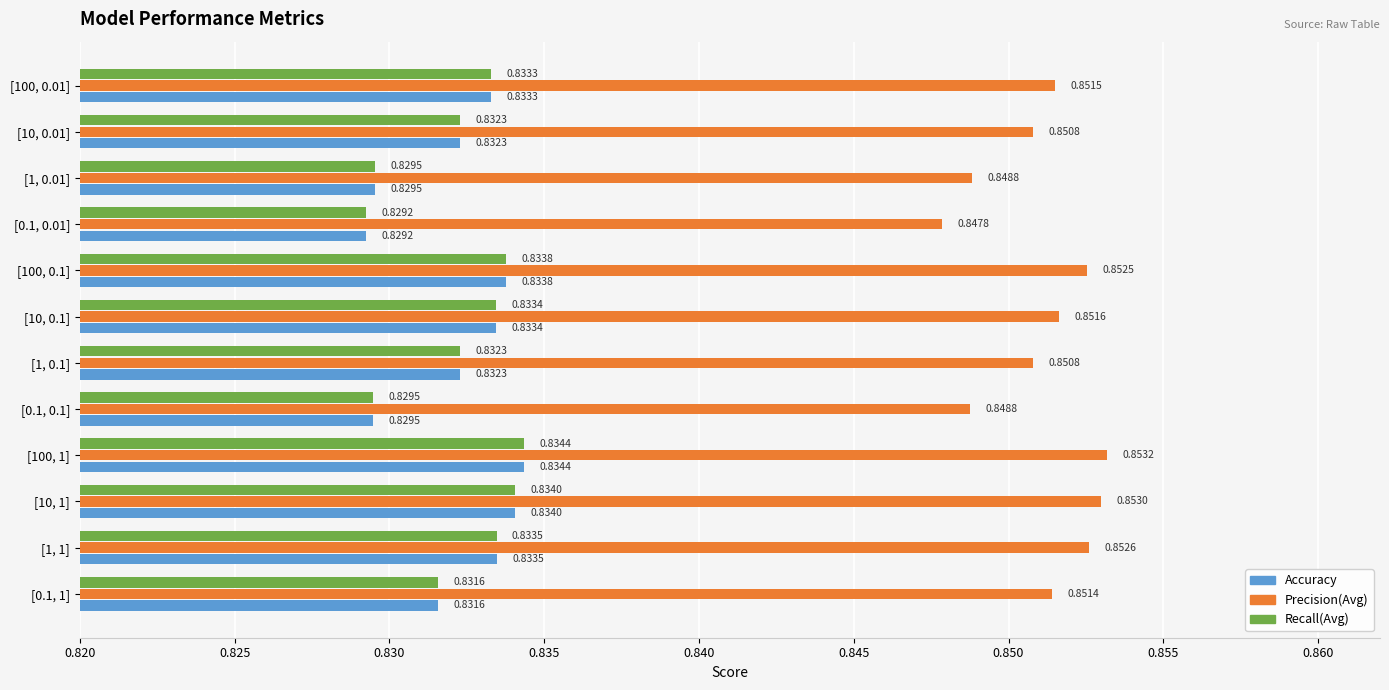

What is the sum of the Precision(Avg) values at [0.1, 0.1] and [1, 0.01]?

1.7